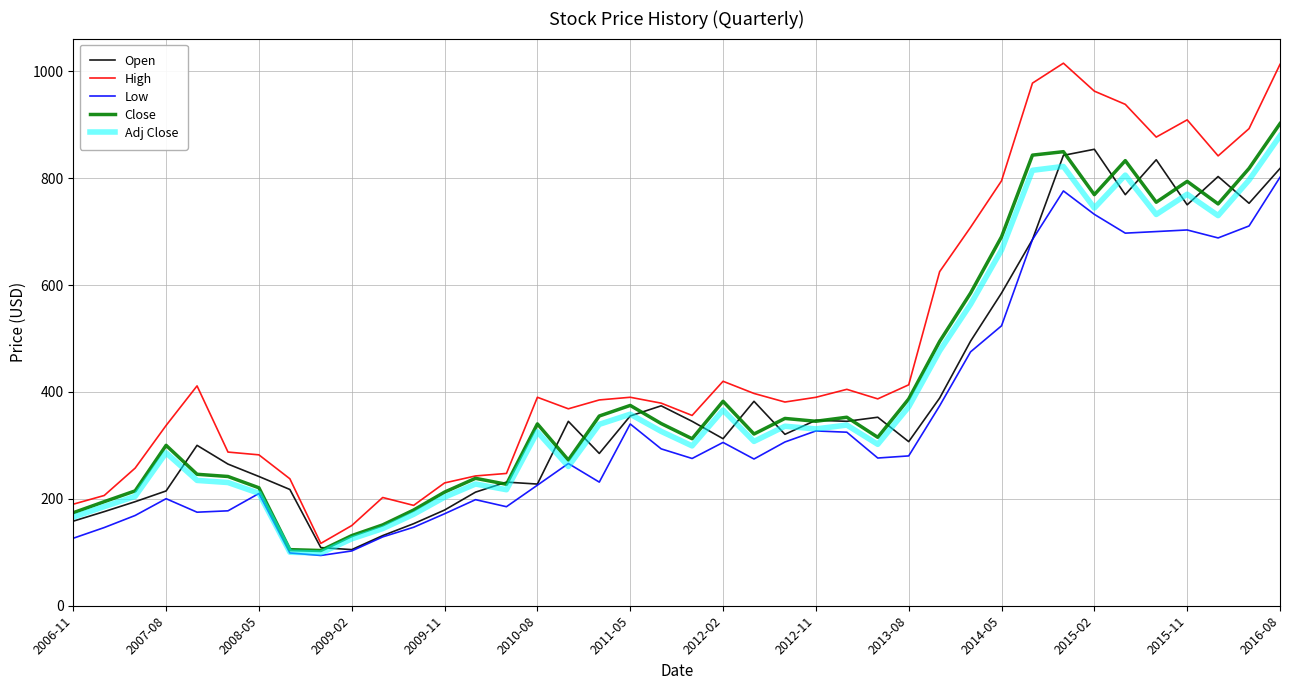

How many lines are shown in the chart?

5